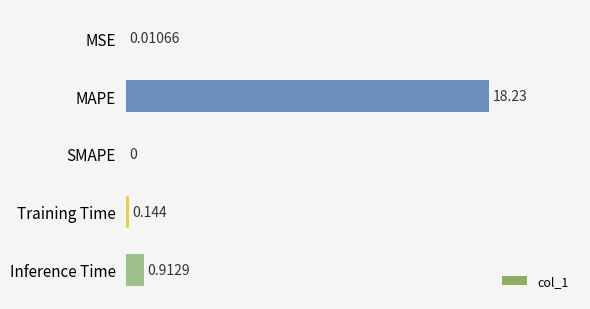

Which label corresponds to the largest value in the chart?

MAPE